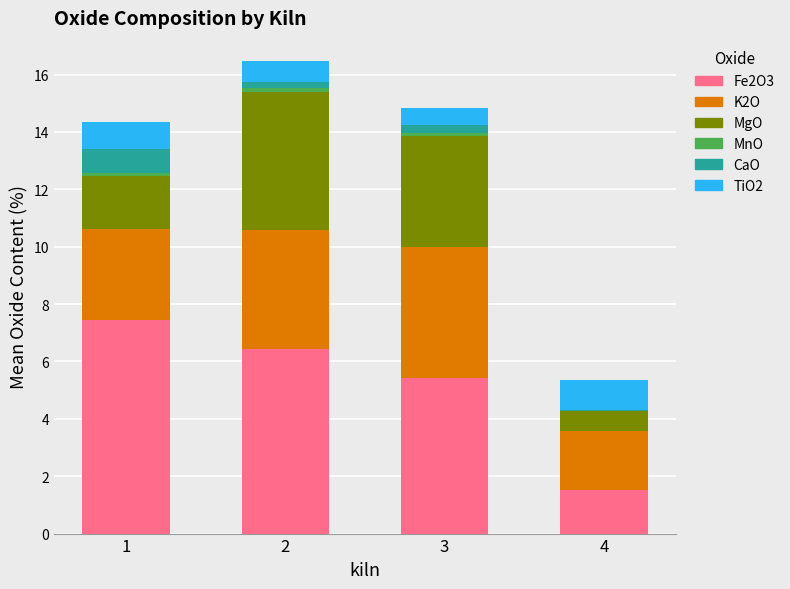

The Fe2O3 series shows 9.2 at 2. True or false?

False